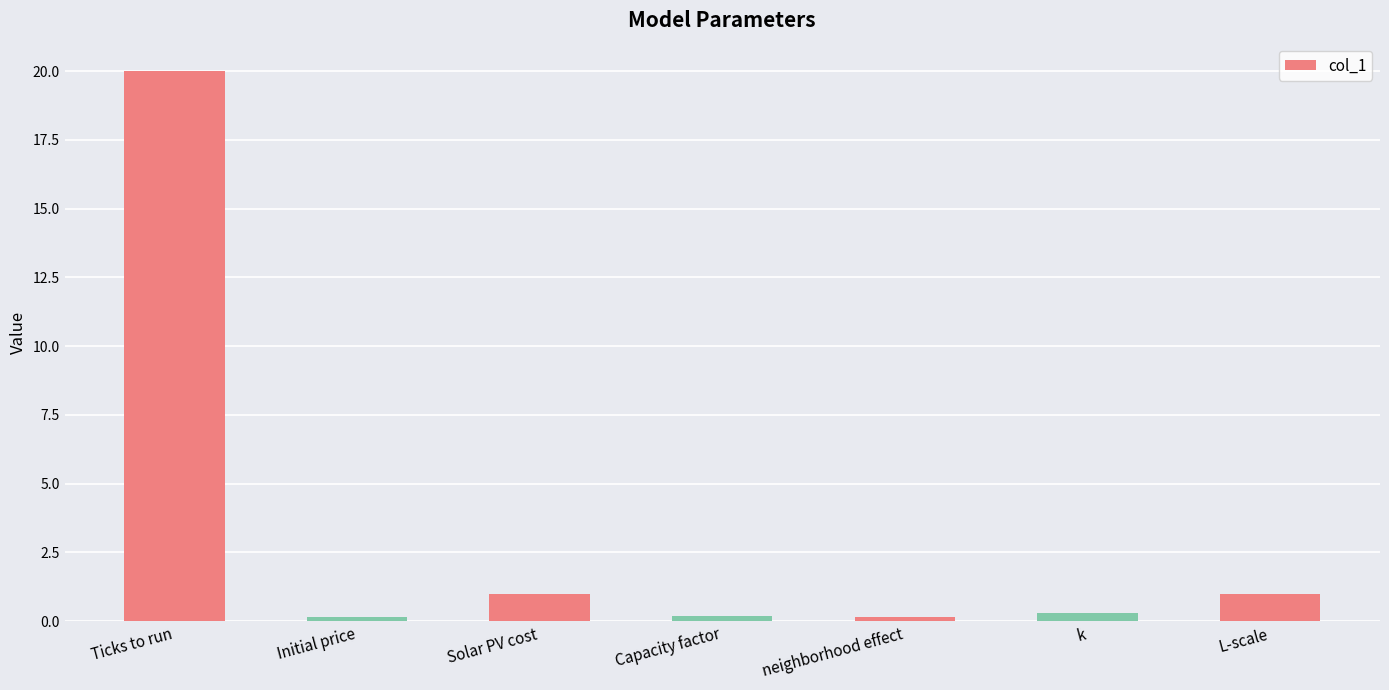

What is the label of the 1st bar from the left?

Ticks to run